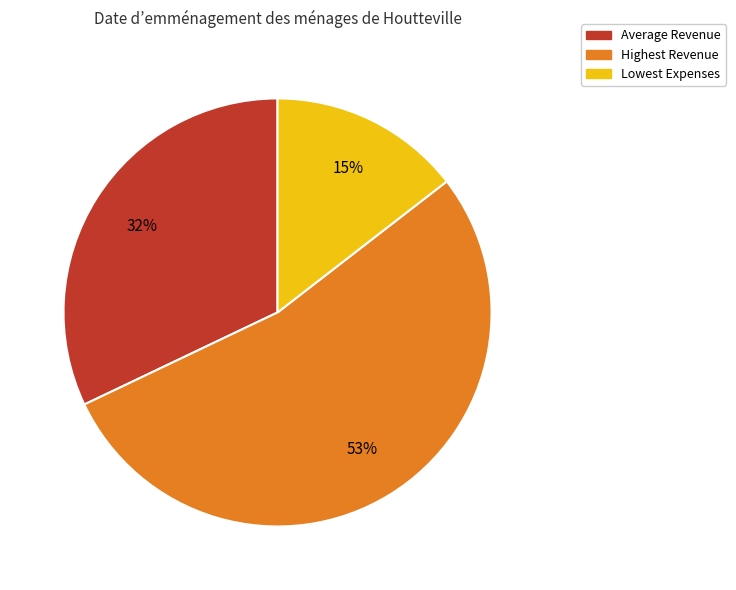

The Highest Revenue slice represents 53% of the pie. True or false?

True